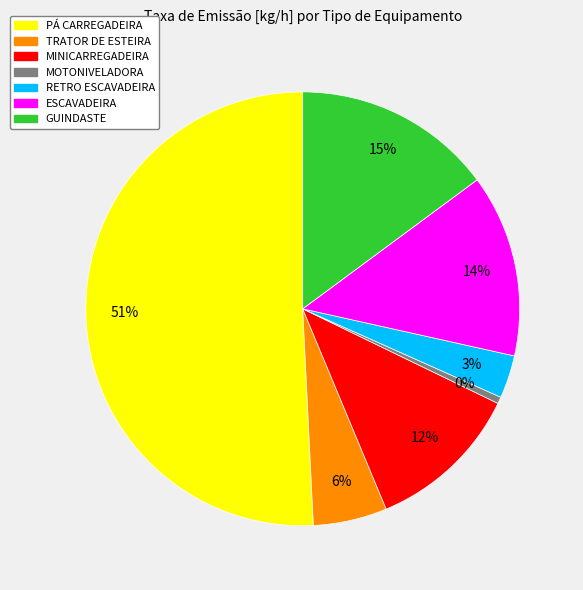

How many slices are in this pie chart?

7